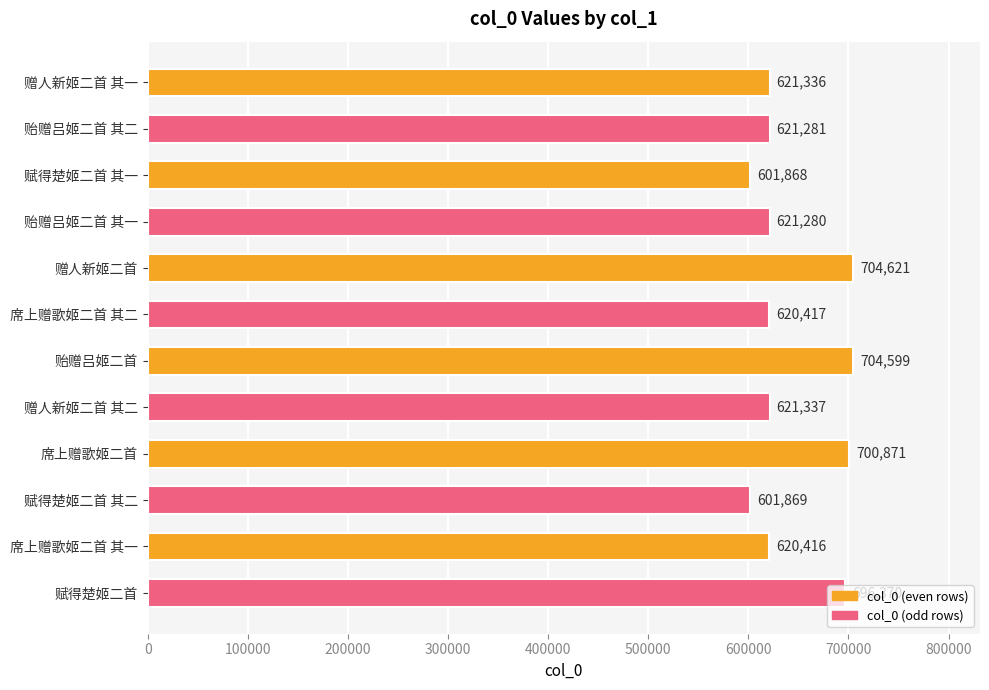

What is the difference between the values at 席上赠歌姬二首 and 贻赠吕姬二首 其一?

79591